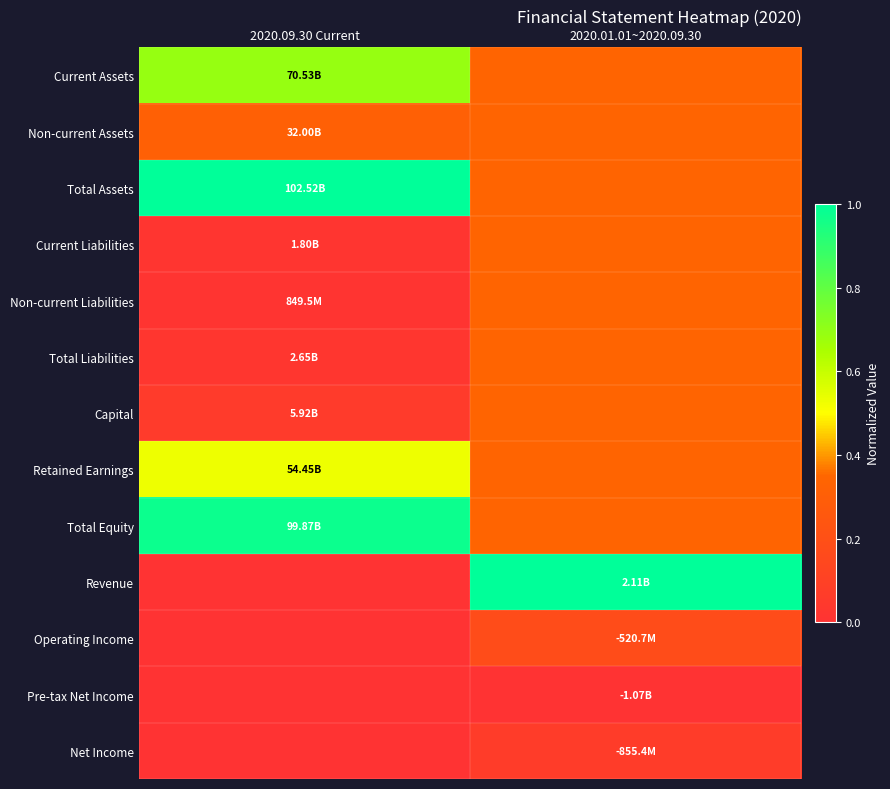

Which series has the largest total across all categories?

Total Assets